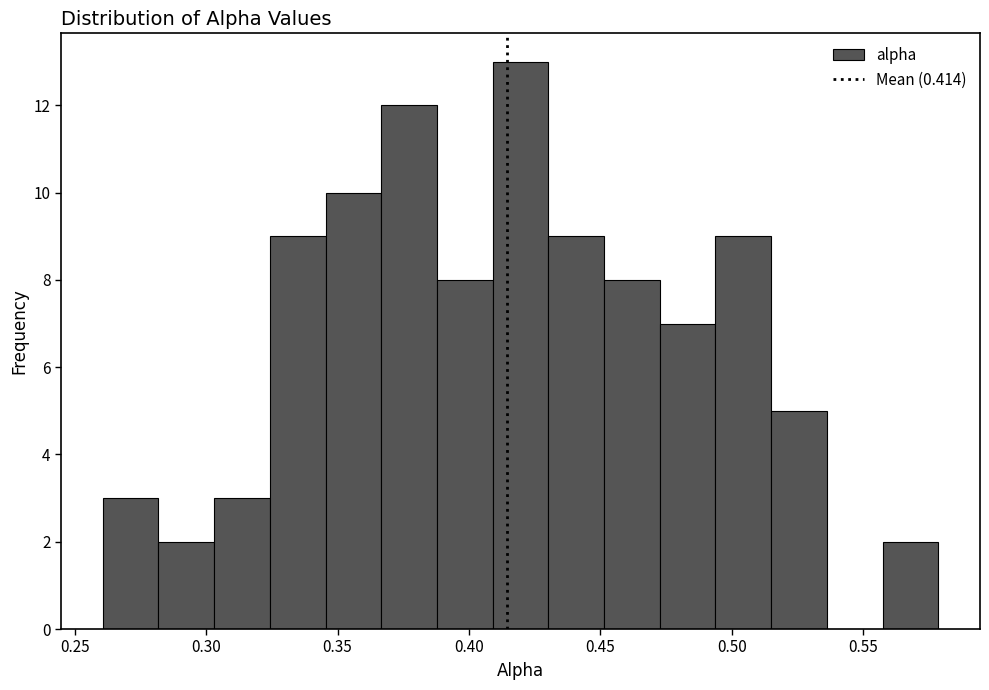

Reading left to right, list every bar in this chart as the range it spans on the x-axis followed by its height. Neither the bar edges nor the heights are printed on the chart, so give them approximately, as read against the axes.

0.260 to 0.280: 3
0.280 to 0.305: 2
0.305 to 0.325: 3
0.325 to 0.345: 9
0.345 to 0.365: 10
0.365 to 0.390: 12
0.390 to 0.410: 8
0.410 to 0.430: 13
0.430 to 0.450: 9
0.450 to 0.475: 8
0.475 to 0.495: 7
0.495 to 0.515: 9
0.515 to 0.535: 5
0.535 to 0.555: 0
0.555 to 0.580: 2